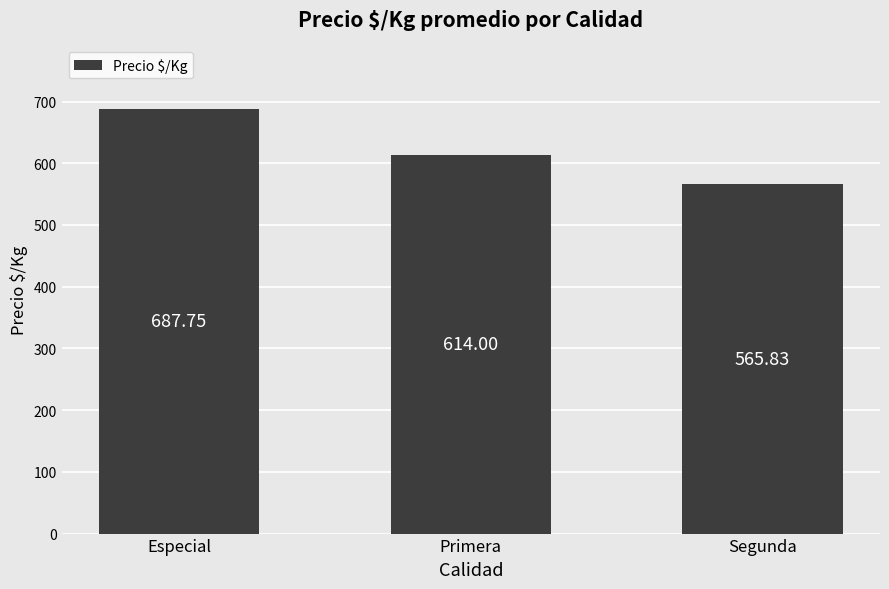

Is it true that the value at Especial is 687.8?

True